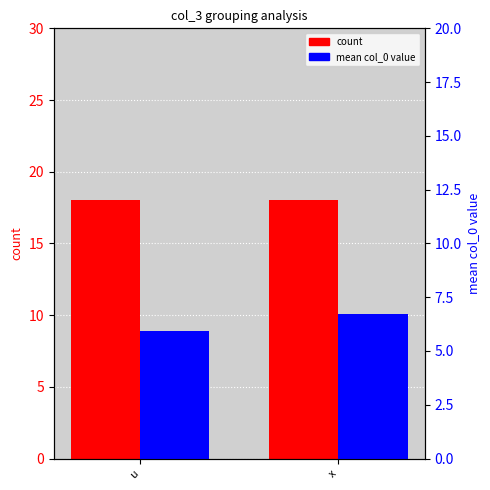

Between x and u, which is larger?

x